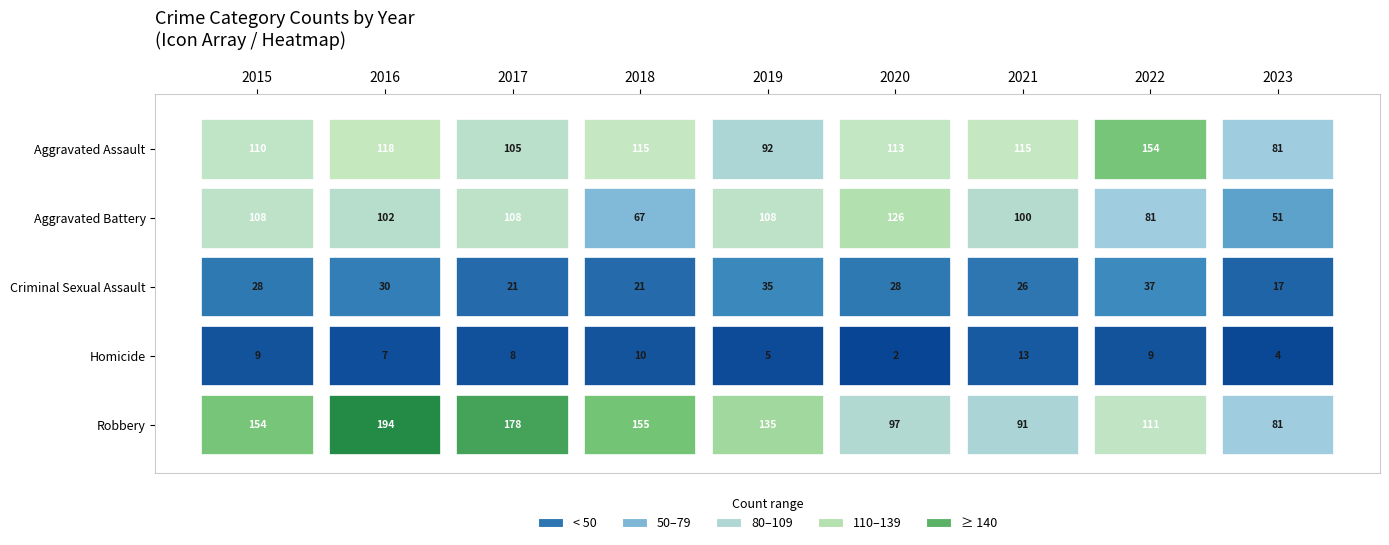

What is the sum of the Criminal Sexual Assault values at 2019 and 2022?

72